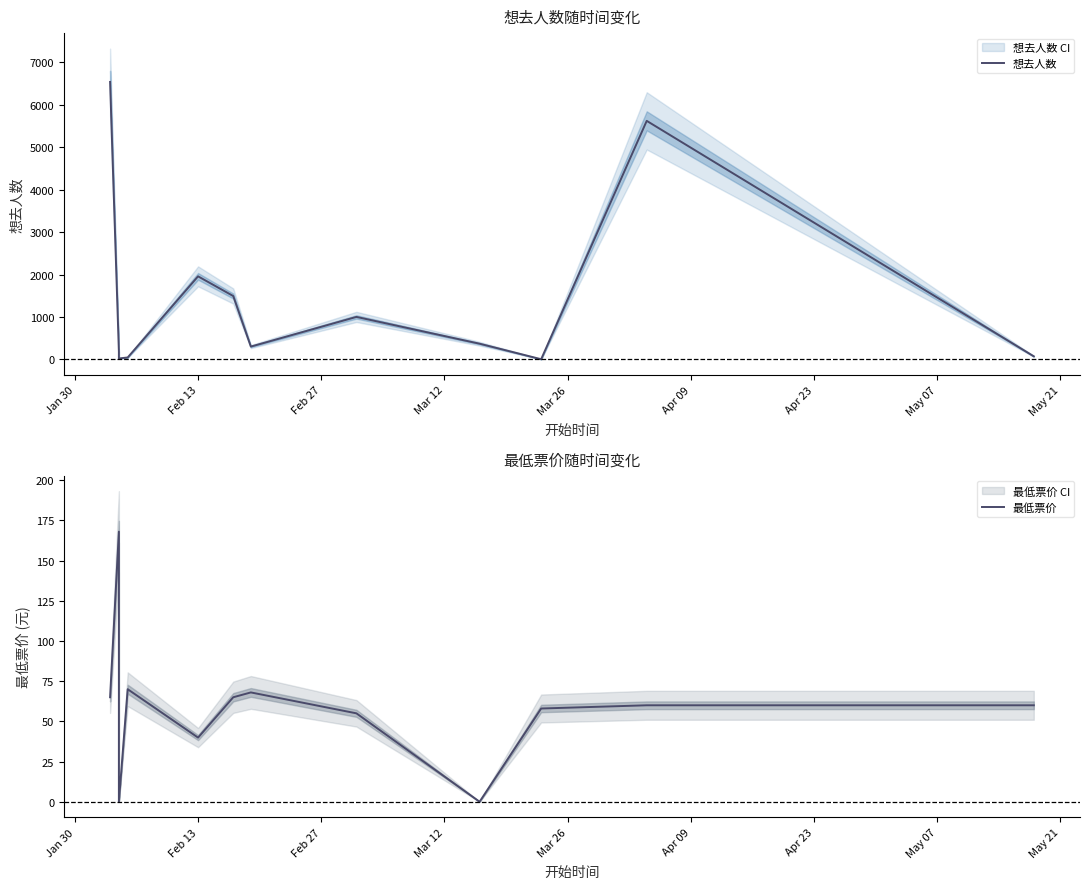

How many lines are shown in the chart?

2